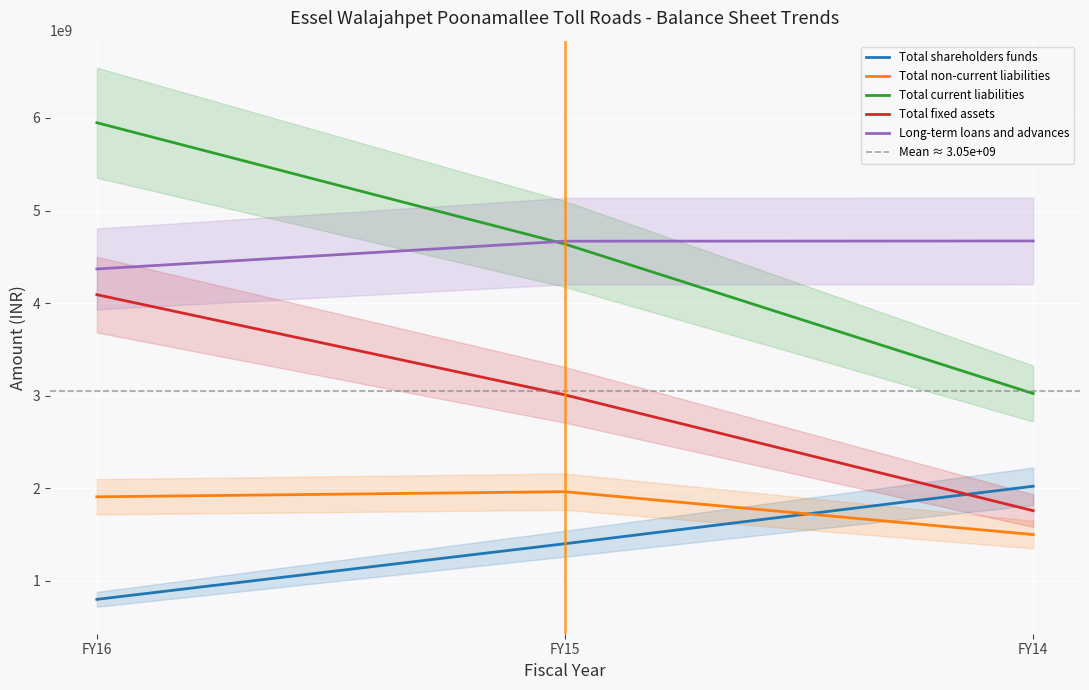

Which category has the lowest value in the Long-term loans and advances series?

FY16